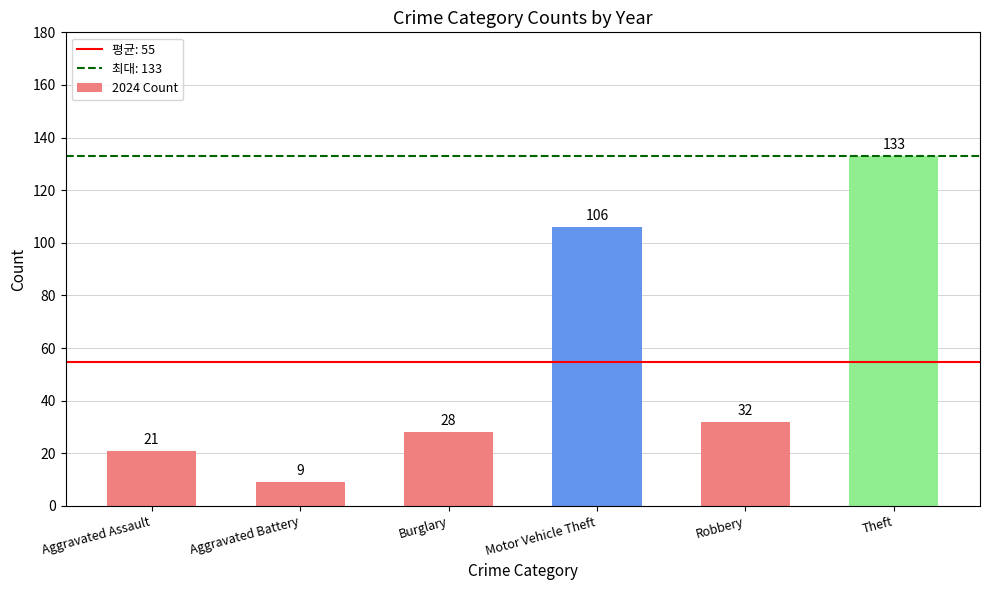

Reading left to right, transcribe all the data shown in this chart.

21	9	28	106	32	133